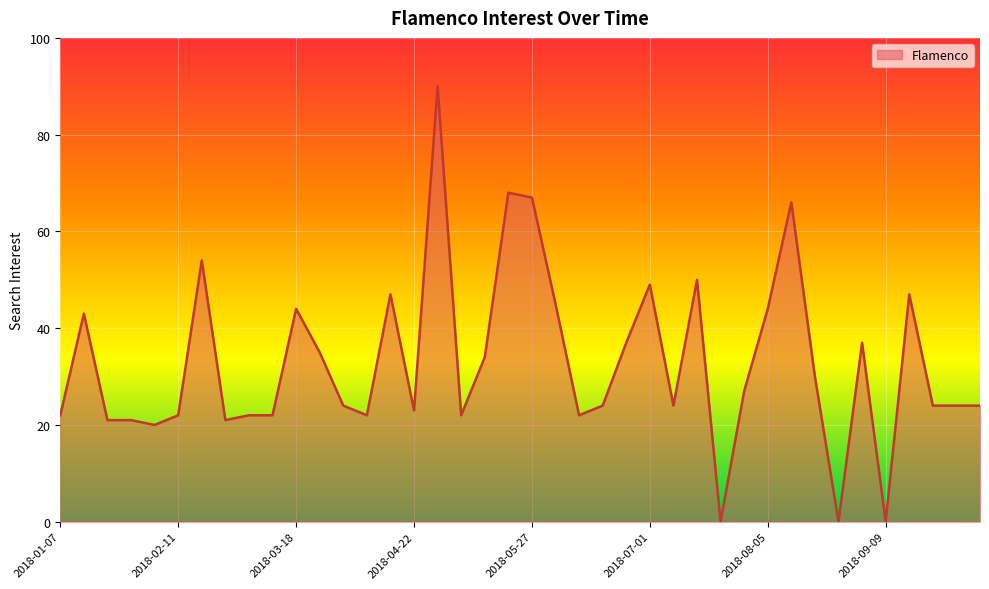

What is the maximum value shown in the chart?

90